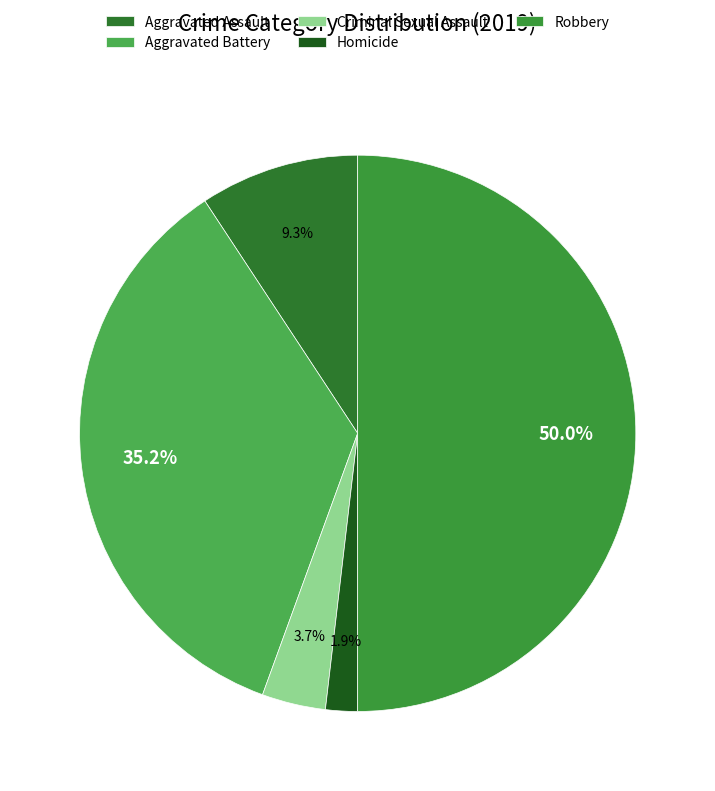

What percentage do Aggravated Assault and Aggravated Battery together represent?

44.4%